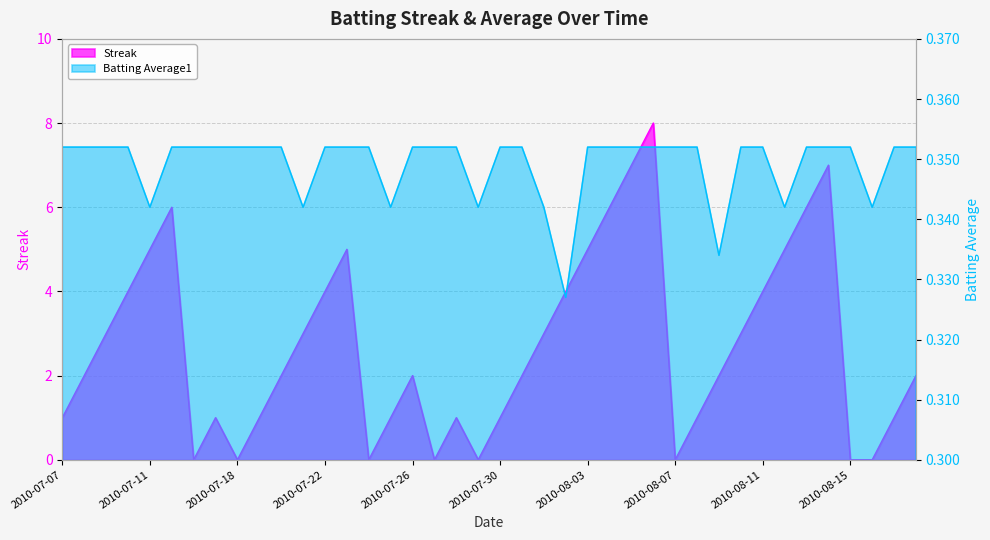

How many Batting Average1 values are between 0 and 1?

40